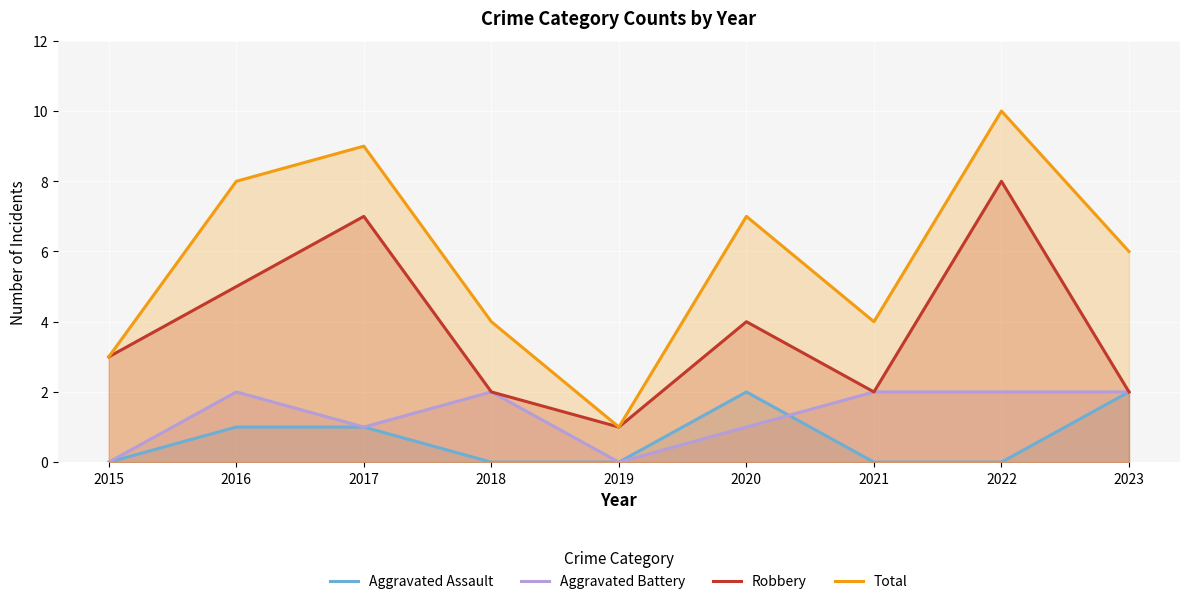

Reading left to right, what are all the values shown in this chart?

Aggravated Assault: 0	1	1	0	0	2	0	0	2
Aggravated Battery: 0	2	1	2	0	1	2	2	2
Robbery: 3	5	7	2	1	4	2	8	2
Total: 3	8	9	4	1	7	4	10	6